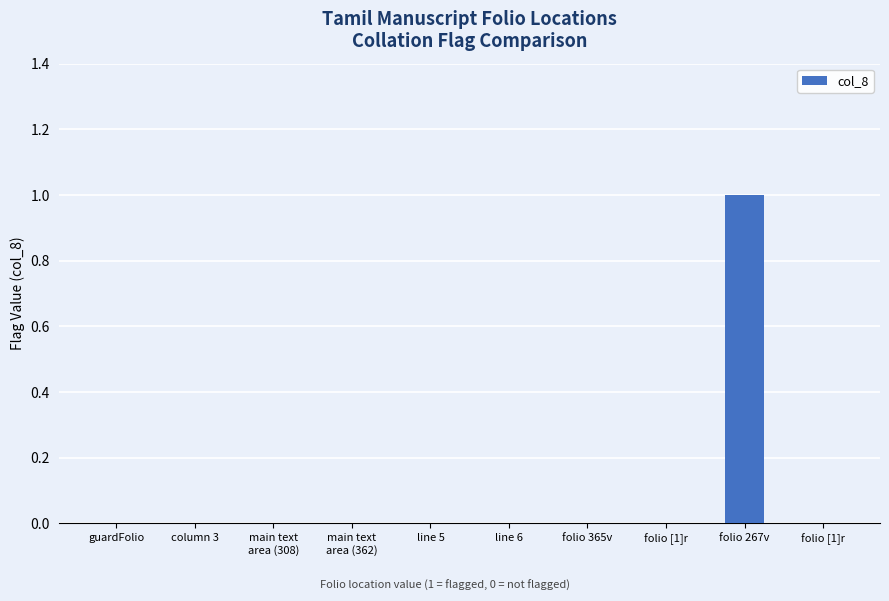

Are the bars horizontal?

No